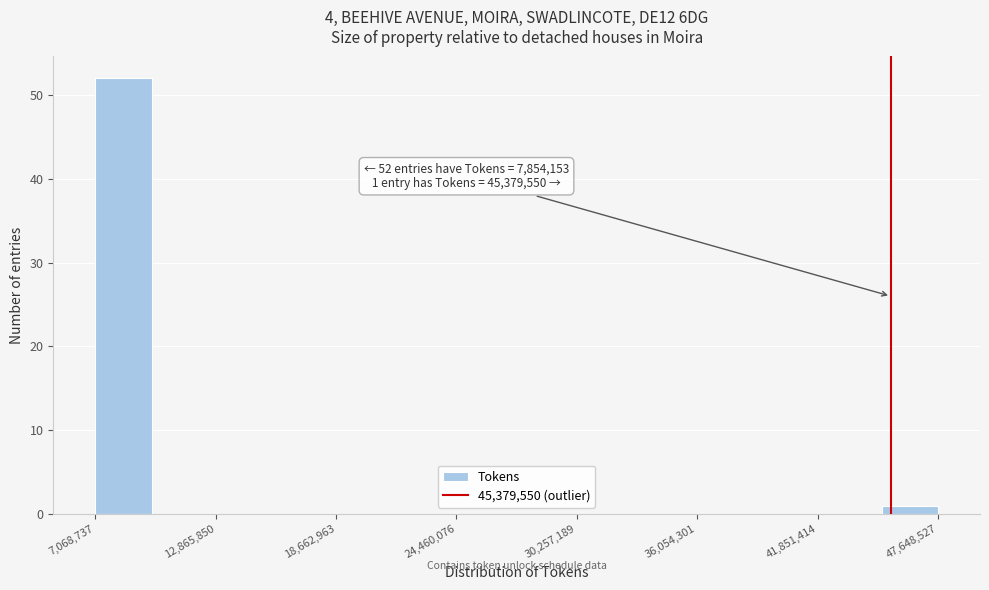

Read against the x-axis, roughly where is the centre of the tallest bar?

8000000